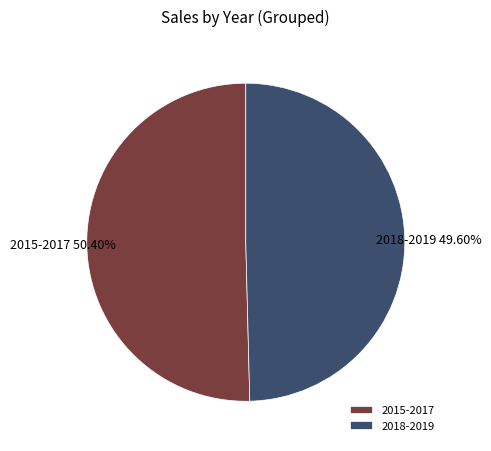

To the nearest percent, what is the average slice percentage?

50%